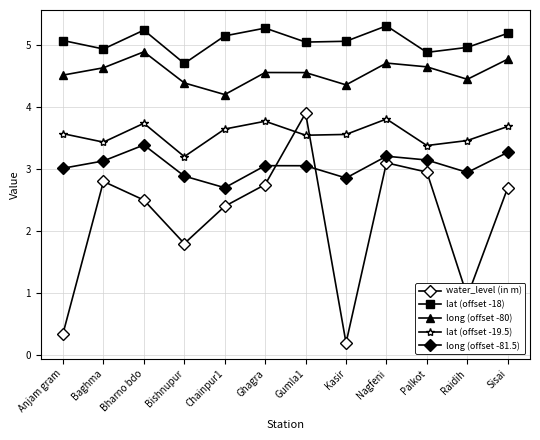

The value of water_level (in m) at Raidih is 0.9. True or false?

True